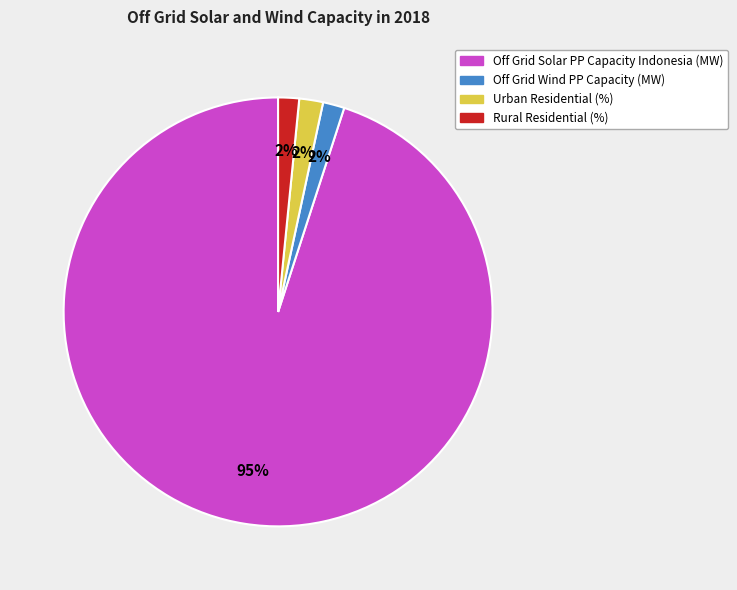

Which slice is the largest?

Off Grid Solar PP Capacity Indonesia (MW)